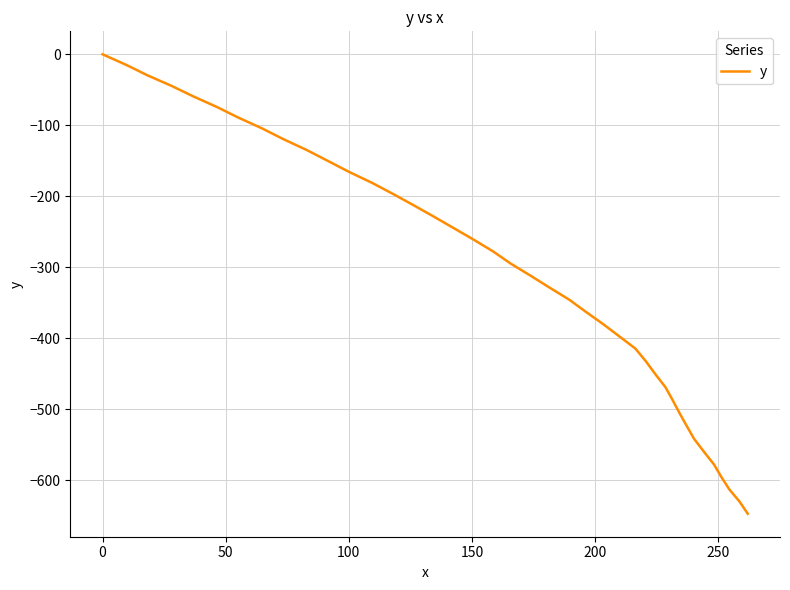

What is the smallest value displayed?

-647.2